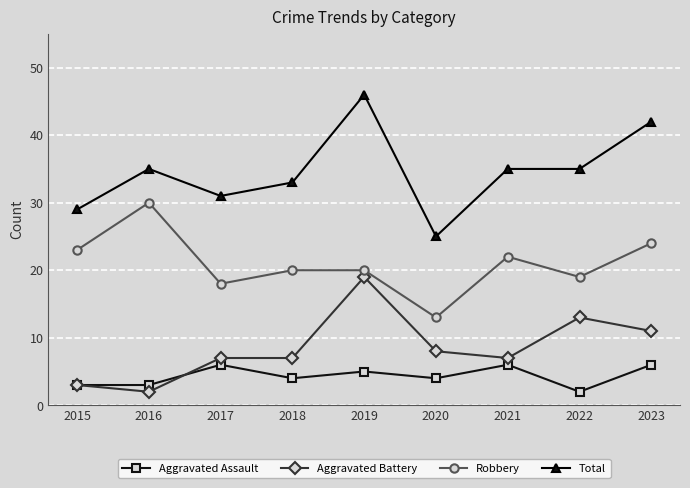

Is it true that Aggravated Battery equals 8 at 2020?

True